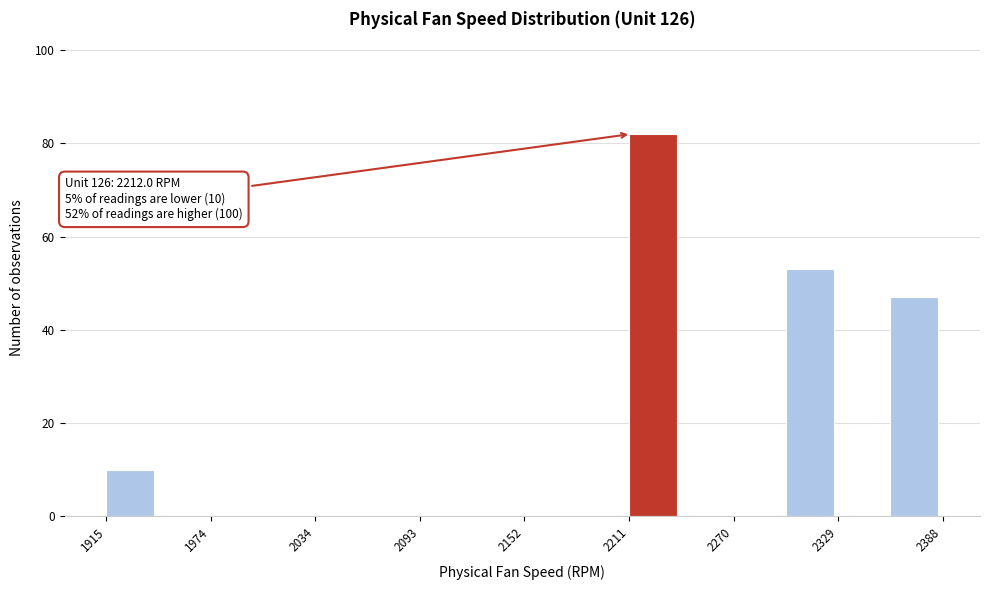

Read against the x-axis, roughly where is the centre of the tallest bar?

2220